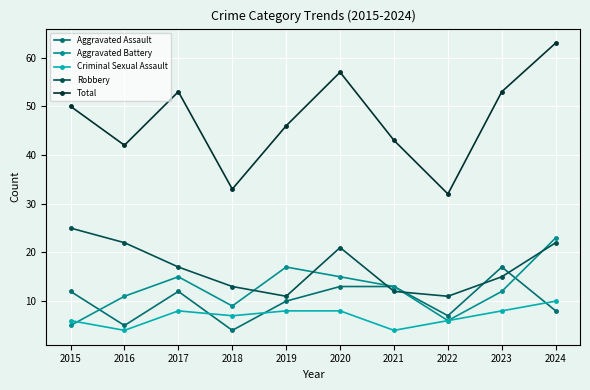

The value of Aggravated Battery at 2018 is 12. True or false?

False